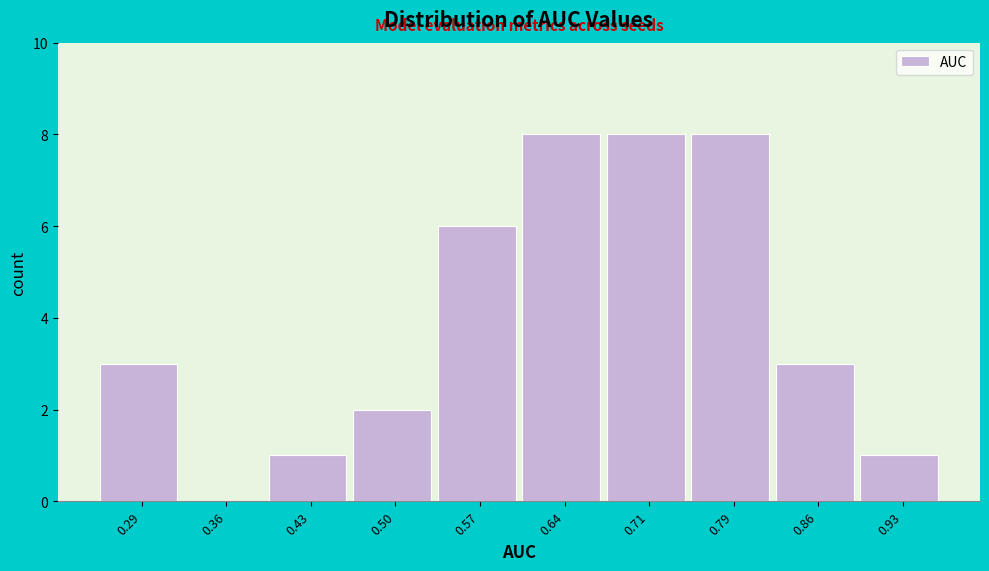

Reading left to right, list all the values displayed in this chart.

0.29=3	0.36=0	0.43=1	0.50=2	0.57=6	0.64=8	0.71=8	0.79=8	0.86=3	0.93=1